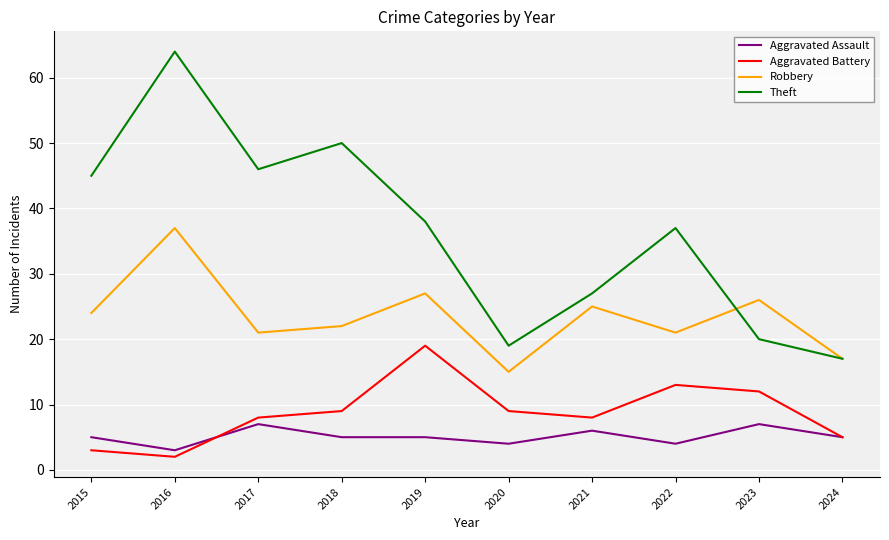

Which series has the largest range (max minus min)?

Theft